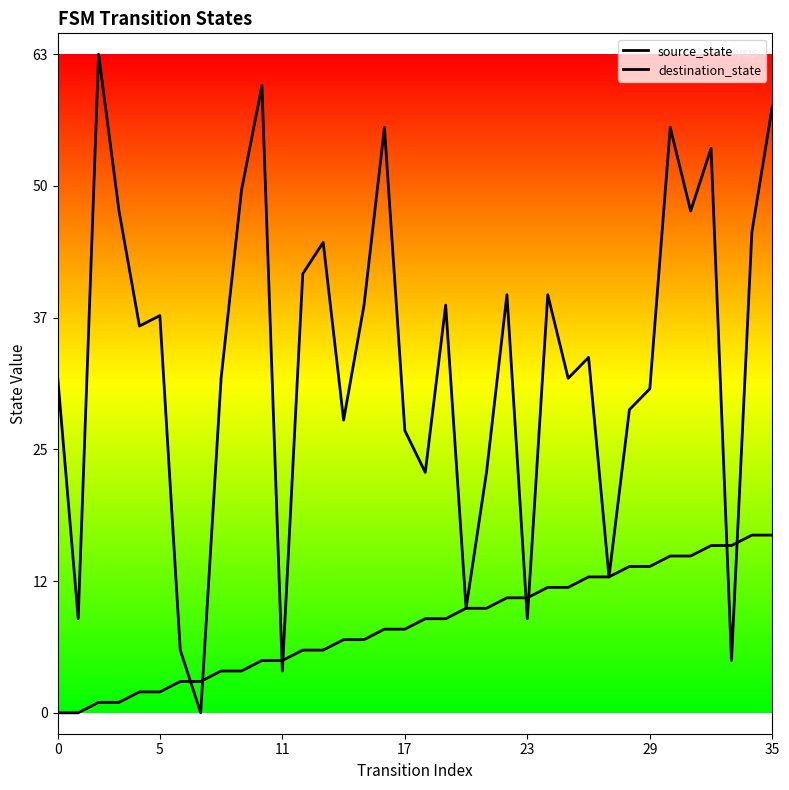

What are all the series names shown in the legend?

source_state, destination_state